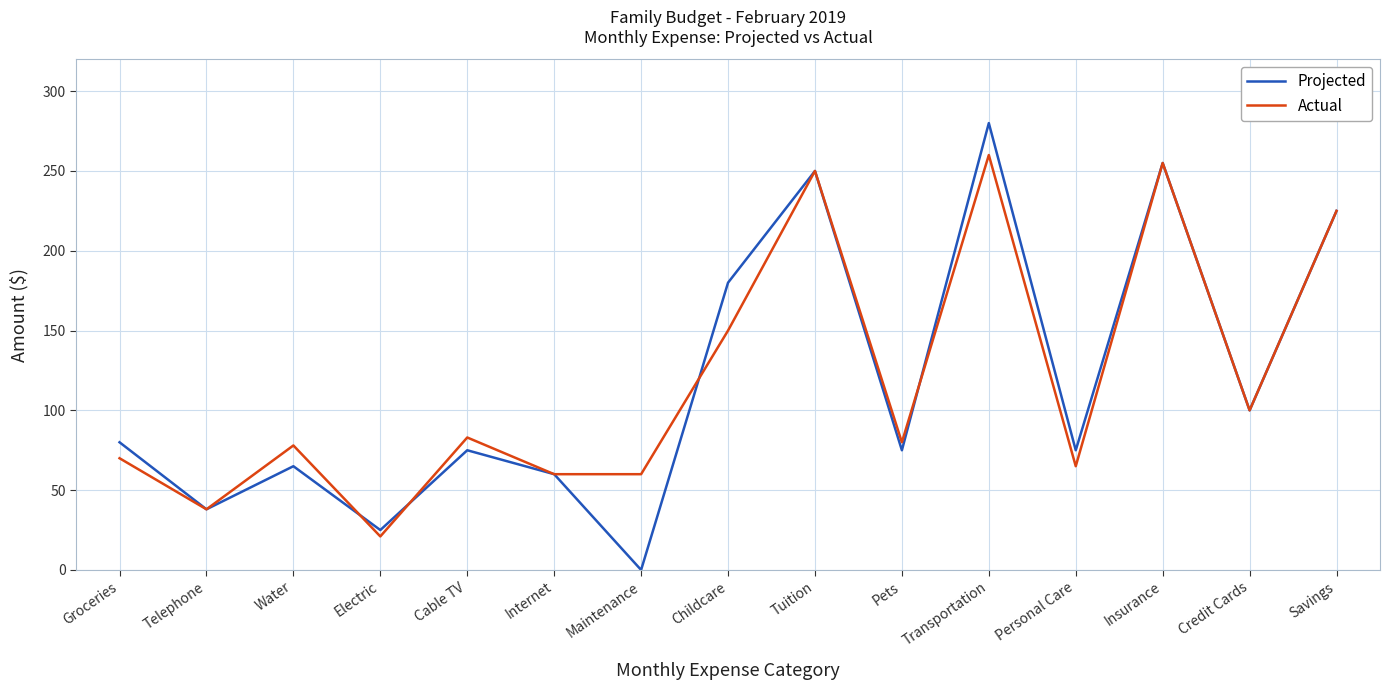

Reading left to right, transcribe all the data shown in this chart.

Projected: Groceries=80	Telephone=38	Water=65	Electric=25	Cable TV=75	Internet=60	Maintenance=0	Childcare=180	Tuition=250	Pets=75	Transportation=280	Personal Care=75	Insurance=255	Credit Cards=100	Savings=225
Actual: Groceries=70	Telephone=38	Water=78	Electric=21	Cable TV=83	Internet=60	Maintenance=60	Childcare=150	Tuition=250	Pets=80	Transportation=260	Personal Care=65	Insurance=255	Credit Cards=100	Savings=225